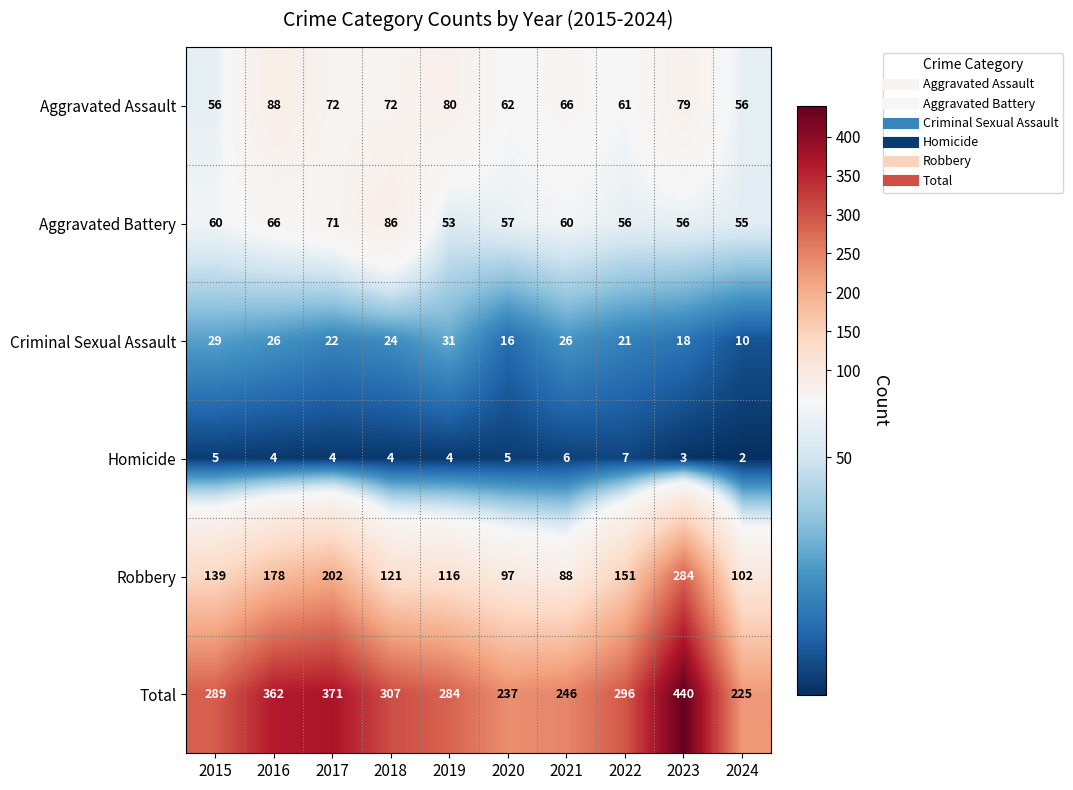

At which category is the sum across all series the highest?

2023